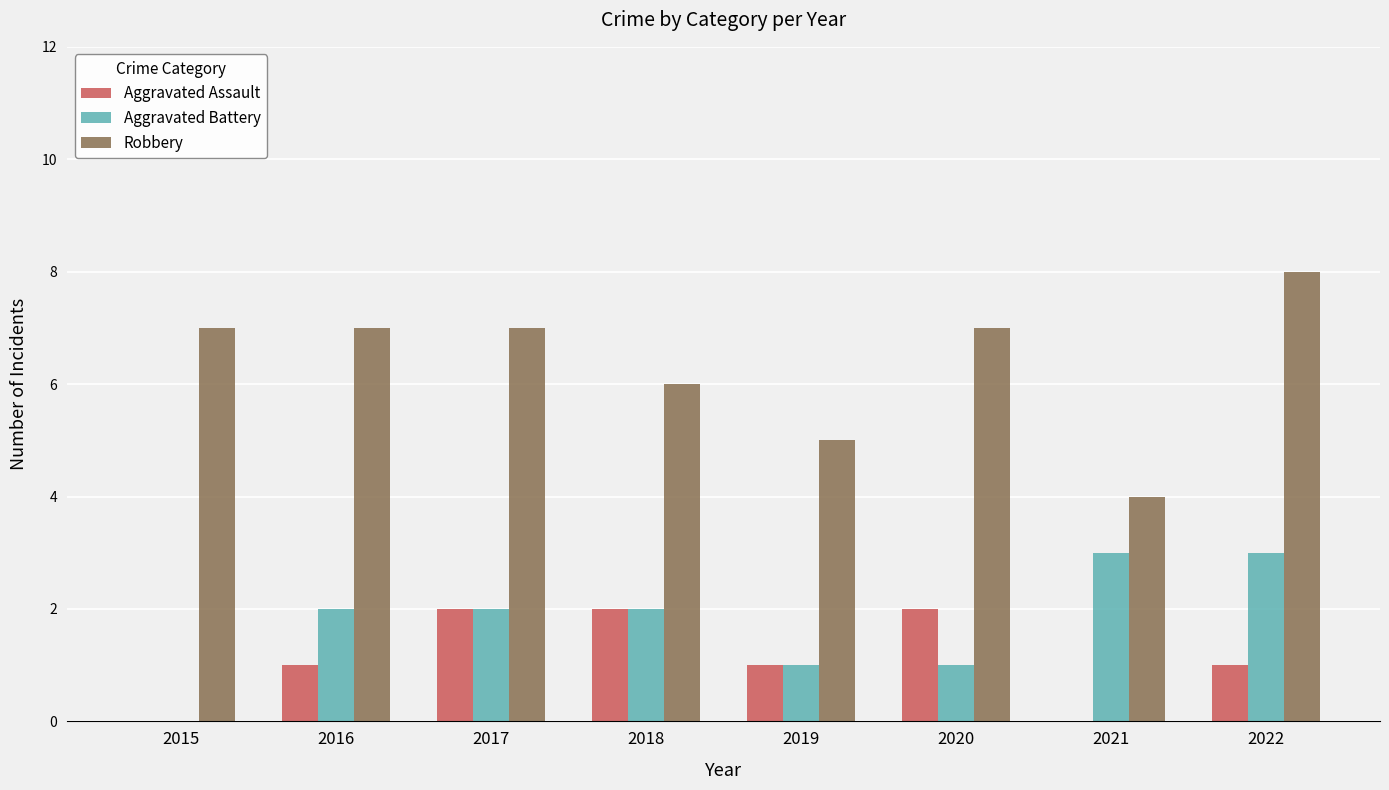

Is the value of Aggravated Assault at 2015 greater than the value of Robbery at 2021?

No